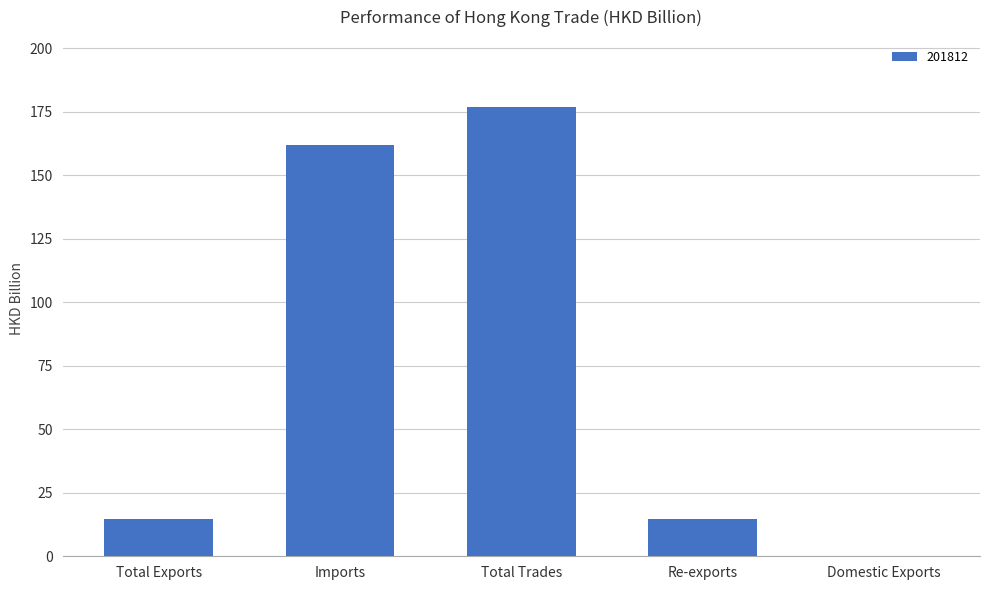

Approximately how many times larger is the value at Total Exports compared to Re-exports?

1.0